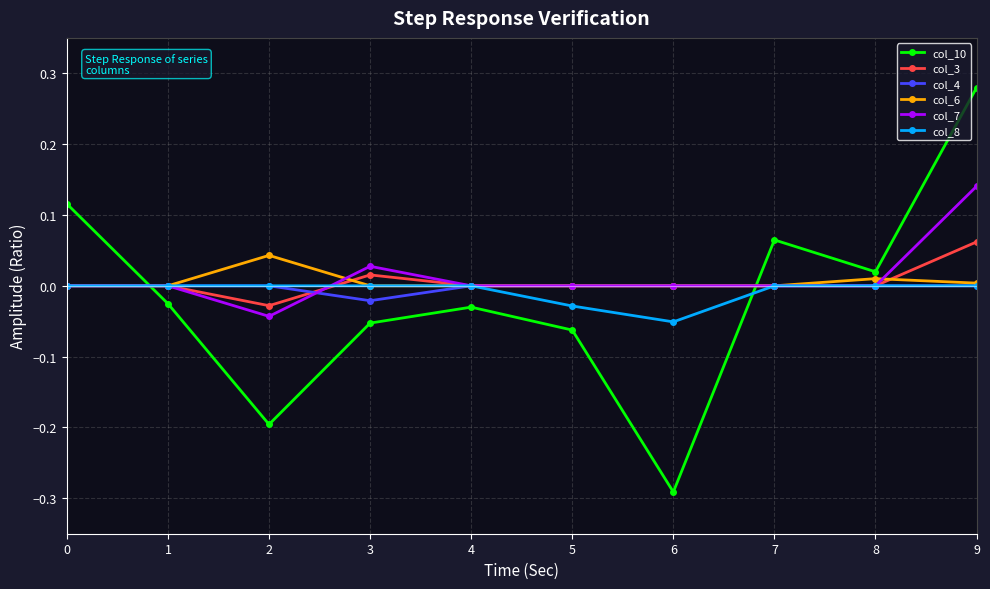

Where is the first local maximum for col_6?

2